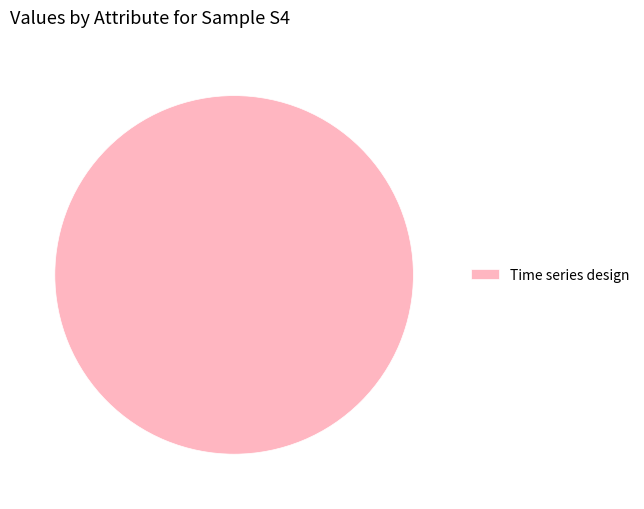

What is the majority slice?

Time series design